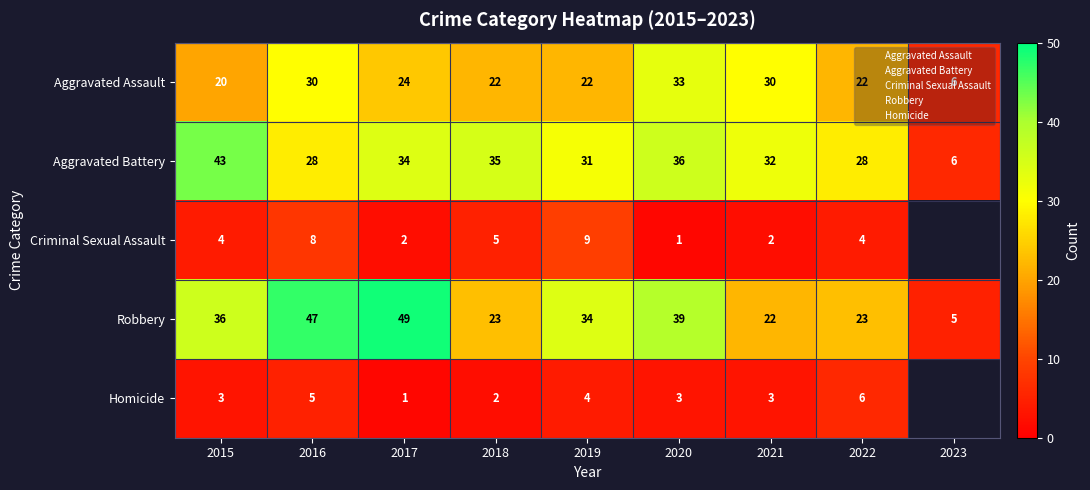

What is the approximate value of Homicide at 2017?

1.0